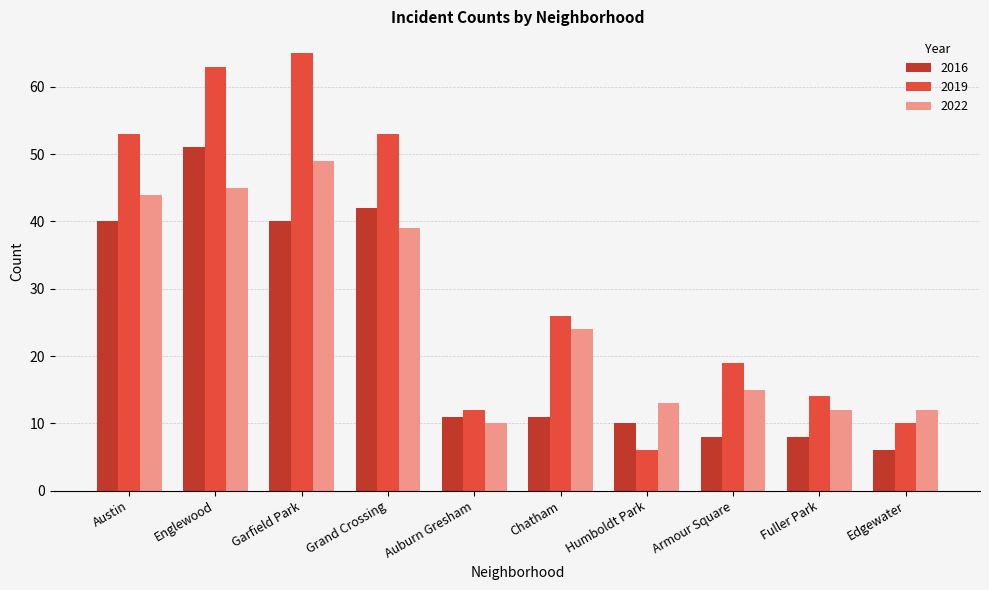

What is the difference between the highest and lowest values at Chatham?

15